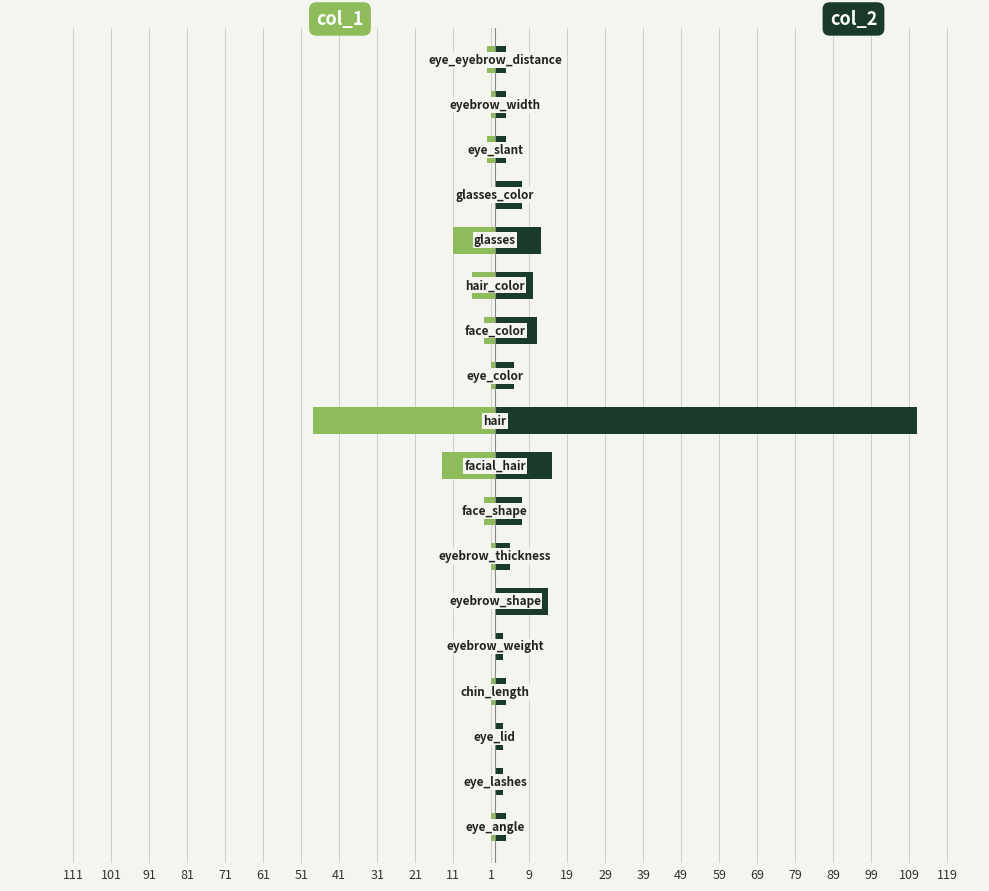

Are the bars horizontal?

Yes